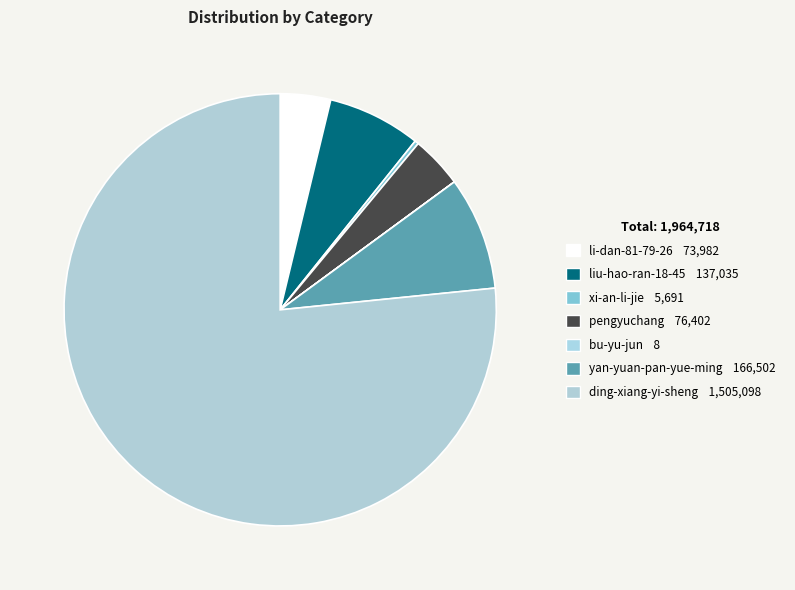

To the nearest percent, what is the difference between the xi-an-li-jie and pengyuchang slice percentages?

4%